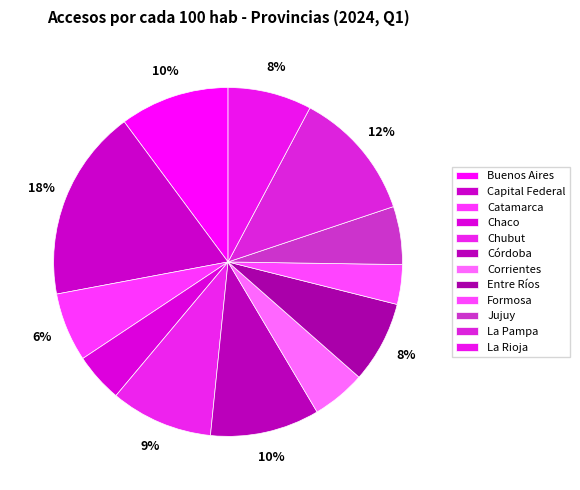

Is there any slice that represents more than half of the pie?

No